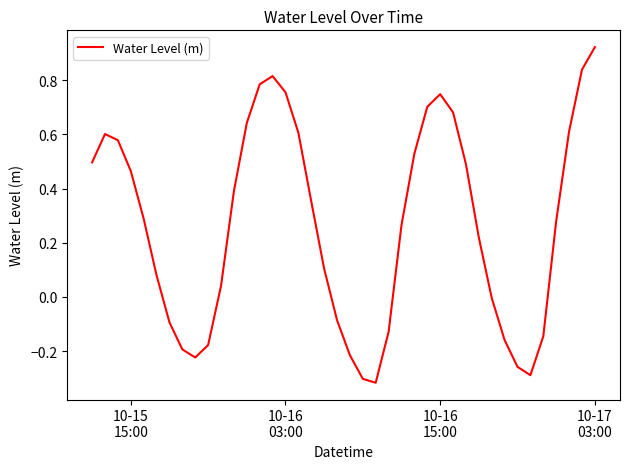

What is the difference between the maximum and minimum values?

1.2